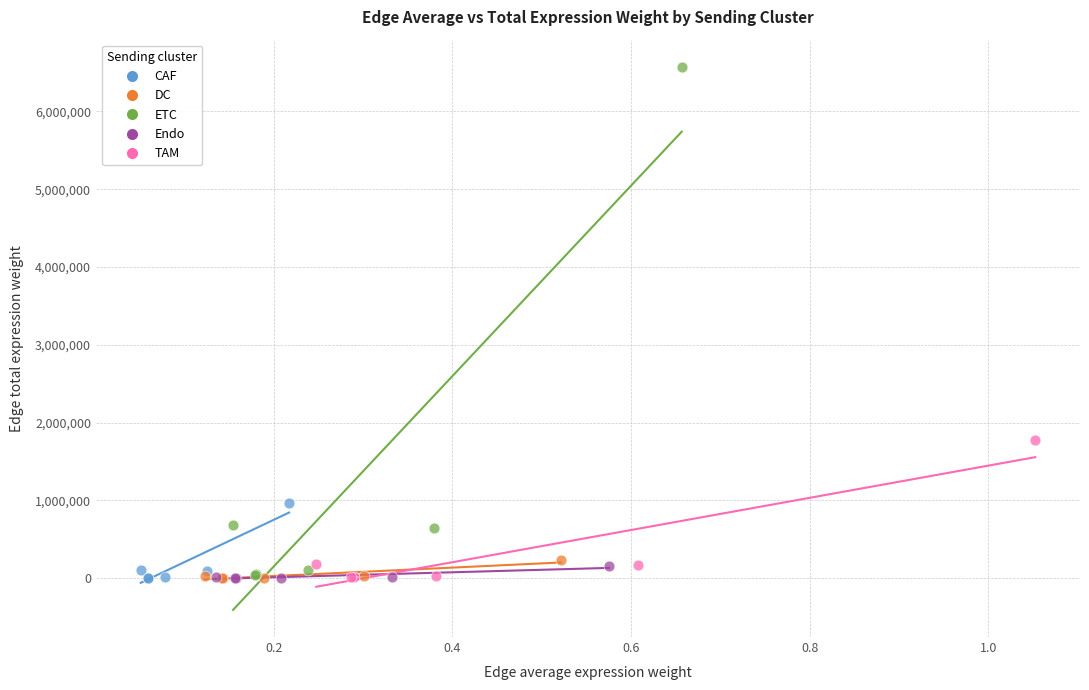

Which series has the widest spread of Y values?

ETC